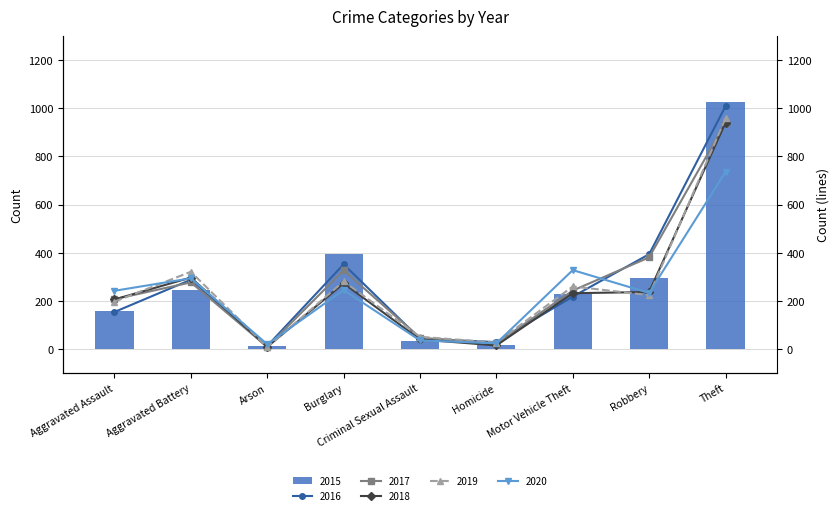

What is the difference between the 2017 values at Criminal Sexual Assault and Burglary?

280